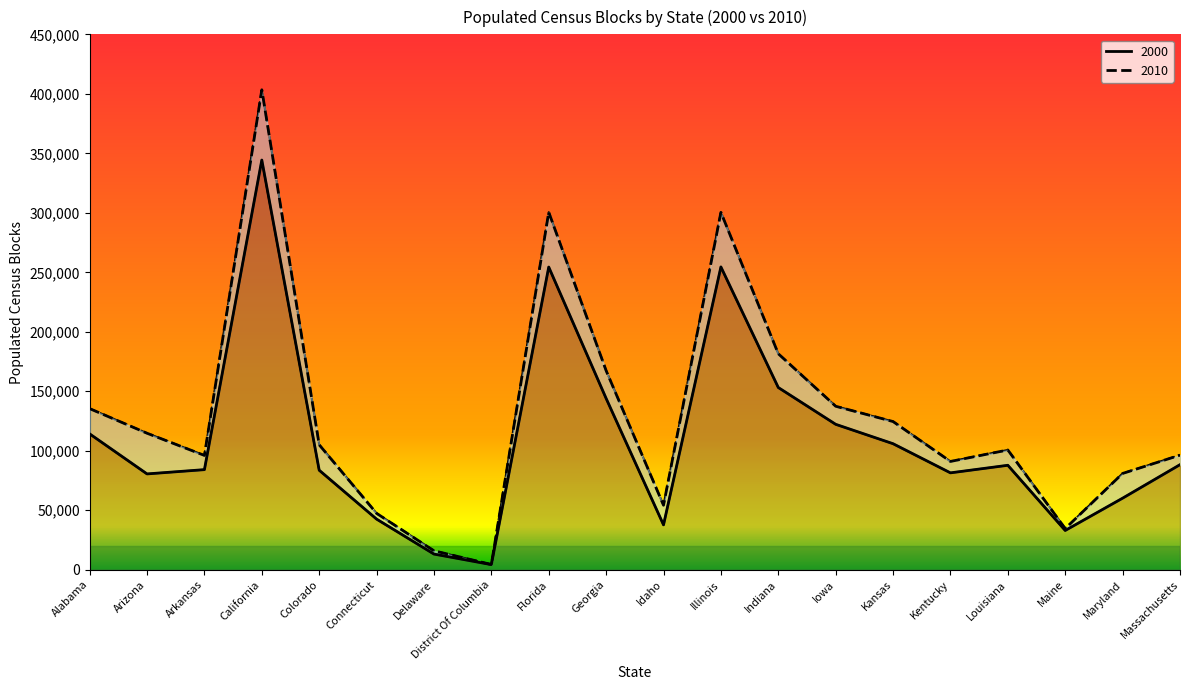

Reading right to left, what are all the values shown in this chart?

Populated Census Blocks 2000: 88315	60164	33013	87812	81447	105939	122243	153168	254521	37740	144008	254409	4324	13184	42575	83672	344356	84150	80553	114211
Populated Census Blocks 2010: 96334	80944	34604	100666	91035	124563	137429	181534	300384	54223	167353	300524	4440	15933	47412	105025	403398	96096	114742	135439